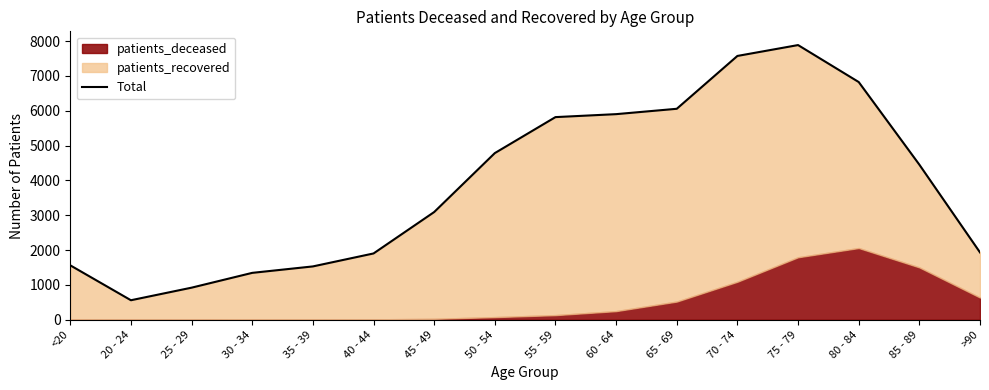

Is it true that the value at 70 - 74 is 7574?

True